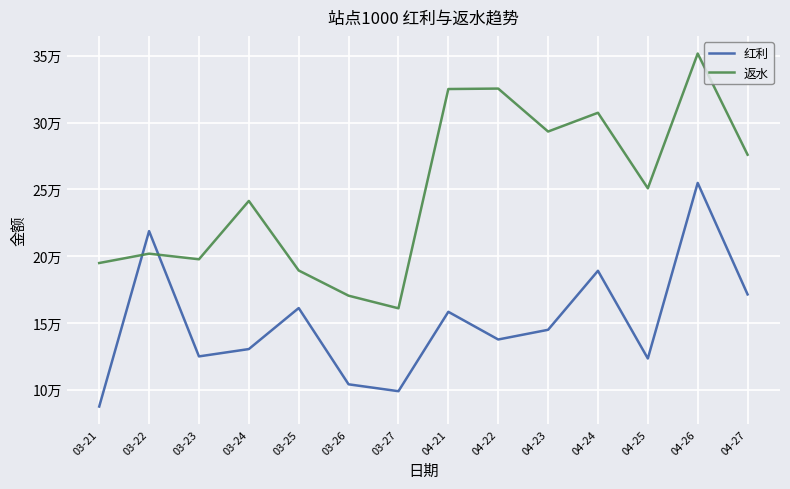

Rank the series at 04-21 from highest to lowest value.

返水, 红利